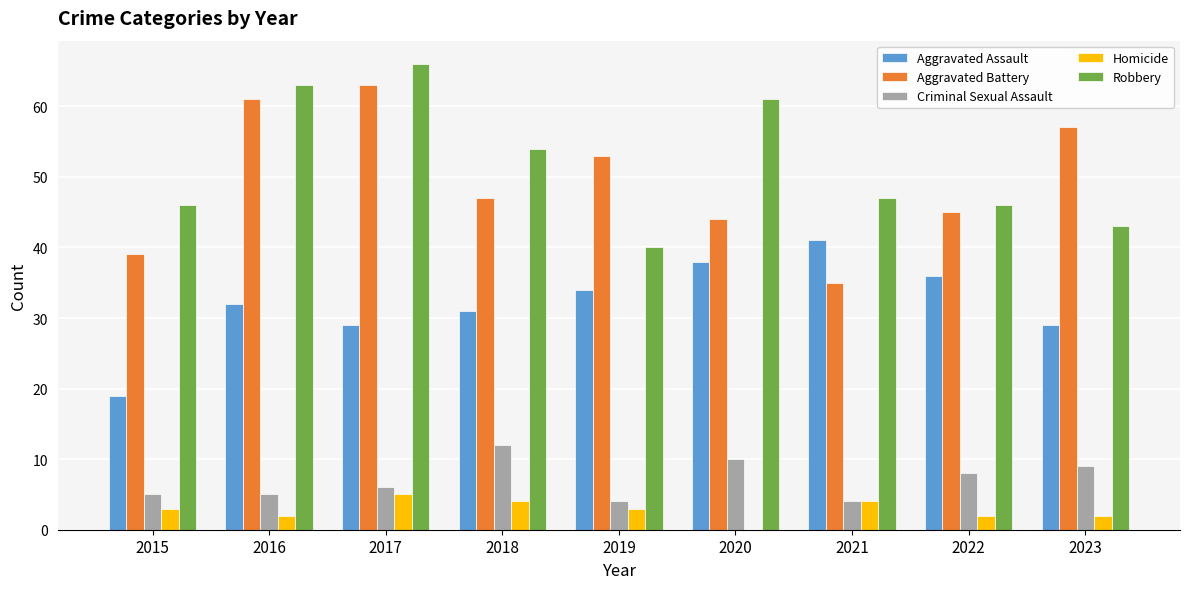

Between 2015 and 2016, which series saw the biggest shift?

Aggravated Battery